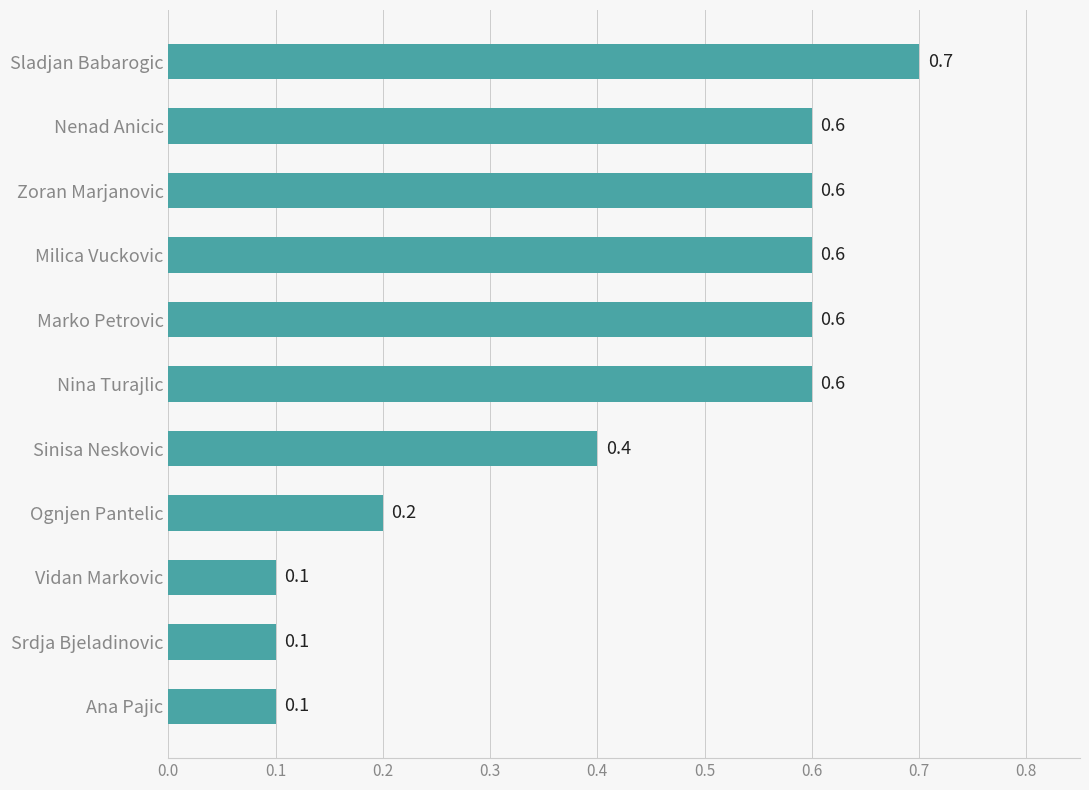

How many bars are there in total?

11